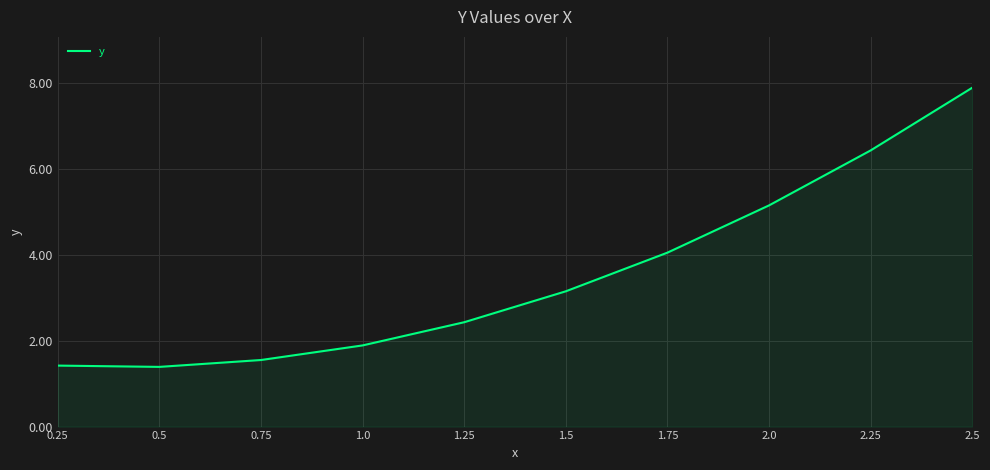

What is the approximate value at 2.0?

5.2